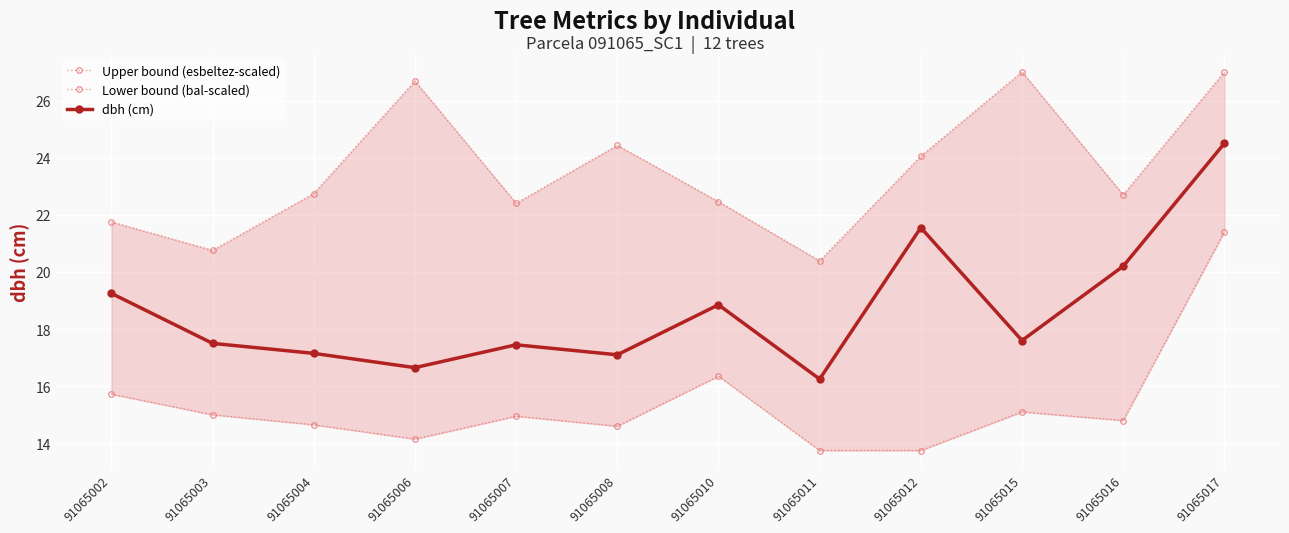

What is the value of the Lower bound (bal-scaled) point at the 7th from the left?

16.4